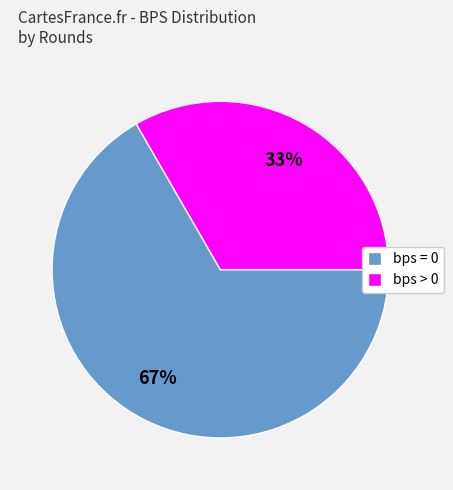

True or false: bps = 0 accounts for 67% of the total.

True